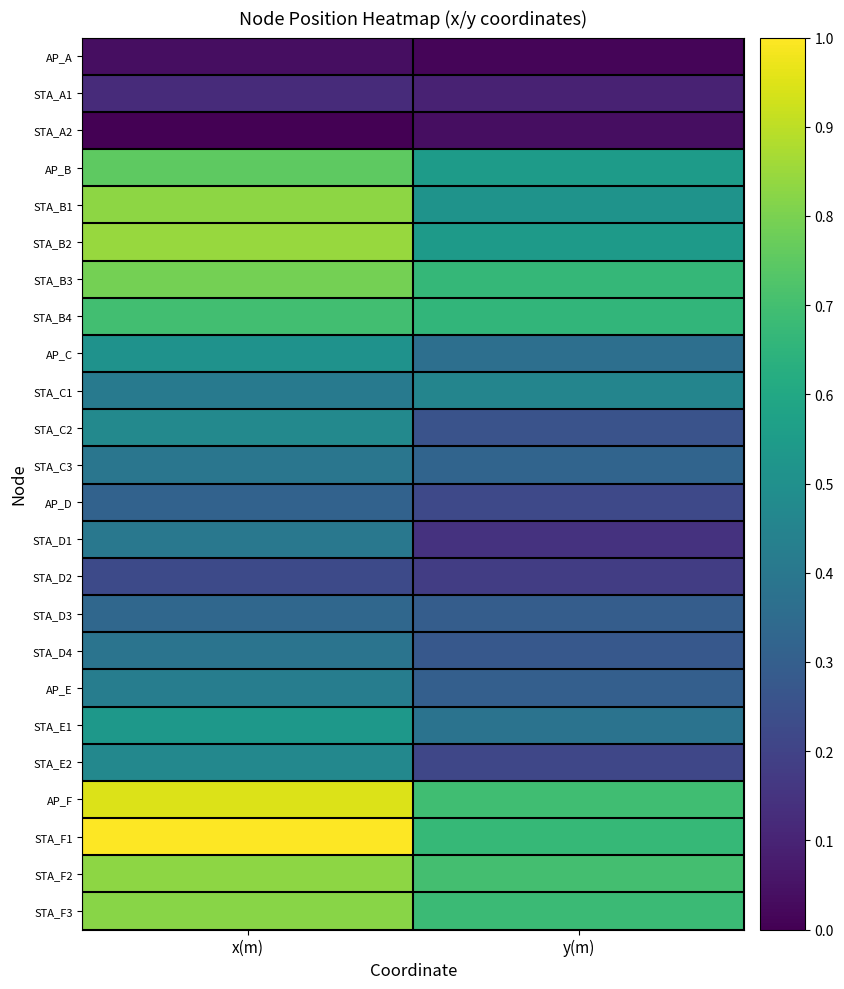

Between y(m) and x(m), which is larger?

x(m)